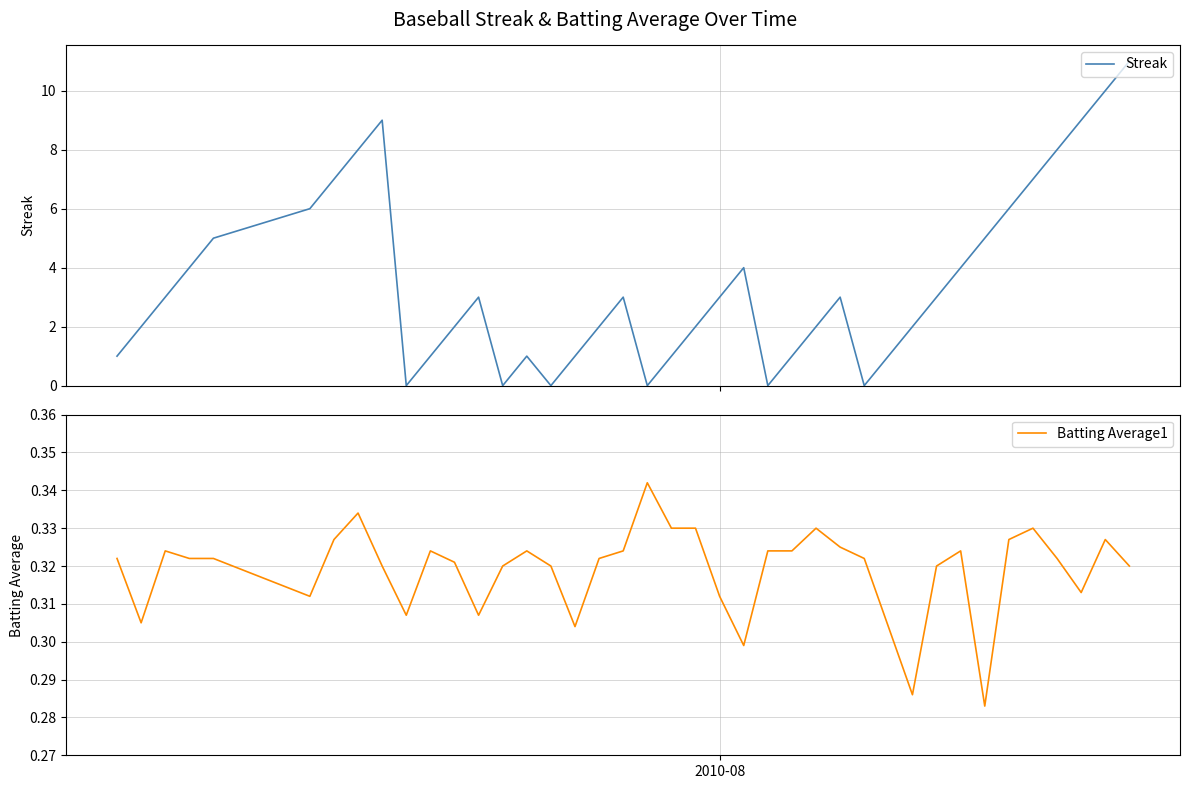

How many times do Batting Average1 and Streak cross each other?

12